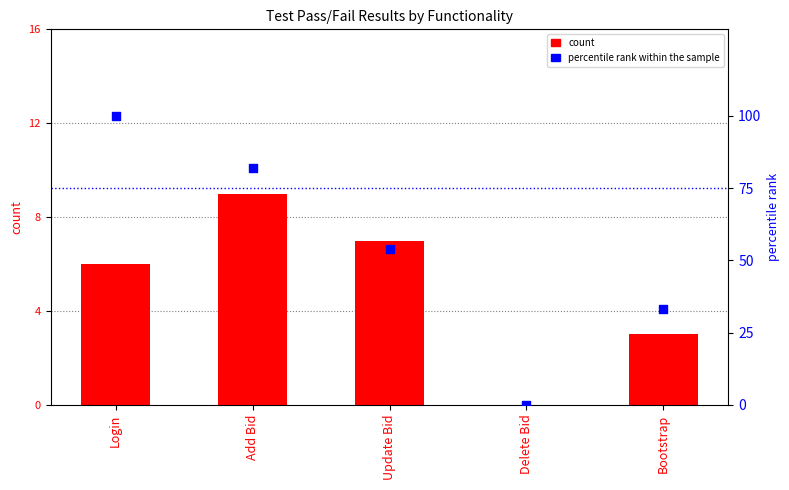

Which series contains the highest Y value?

percentile rank within the sample